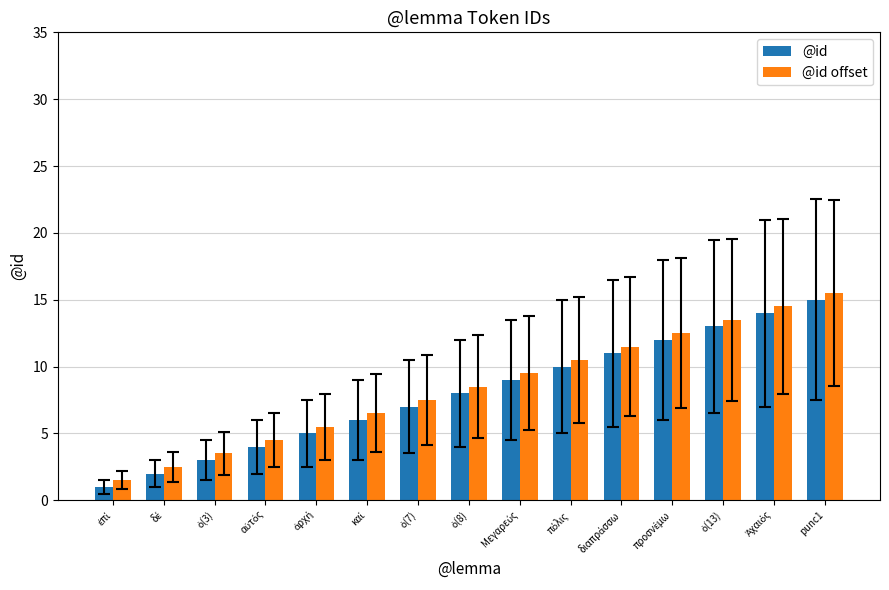

Which series has the largest total across all categories?

@id offset